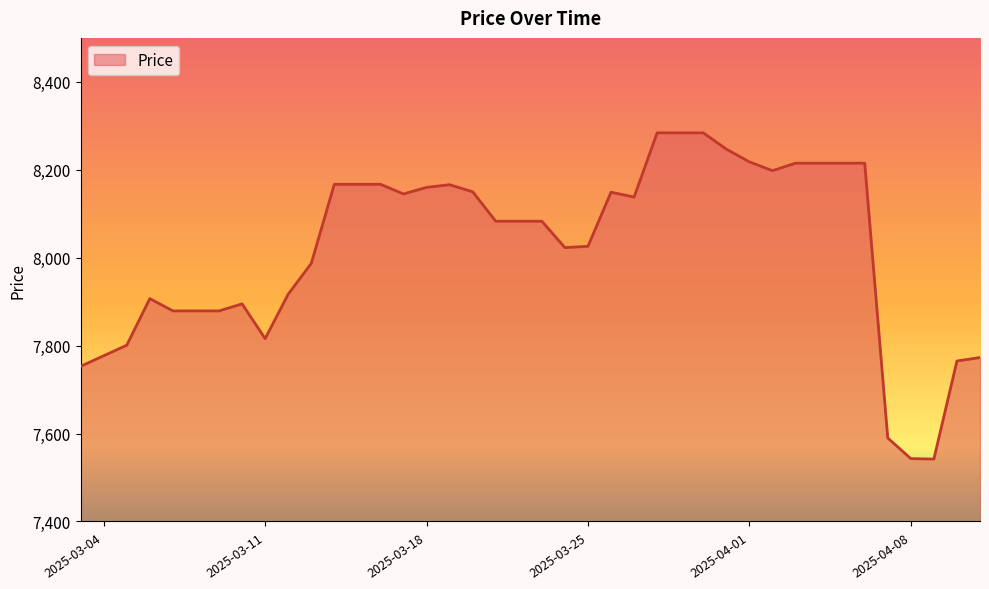

What is the average value?

8020